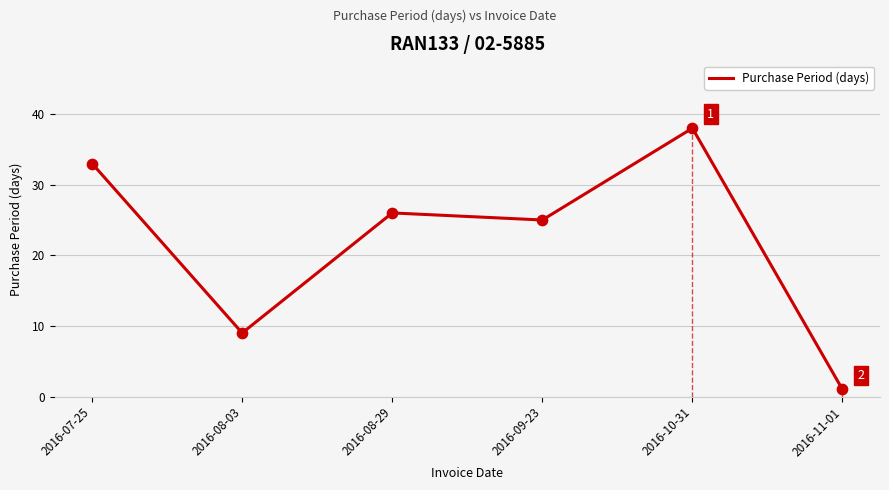

Between 2016-07-25 and 2016-08-29, which is larger?

2016-07-25